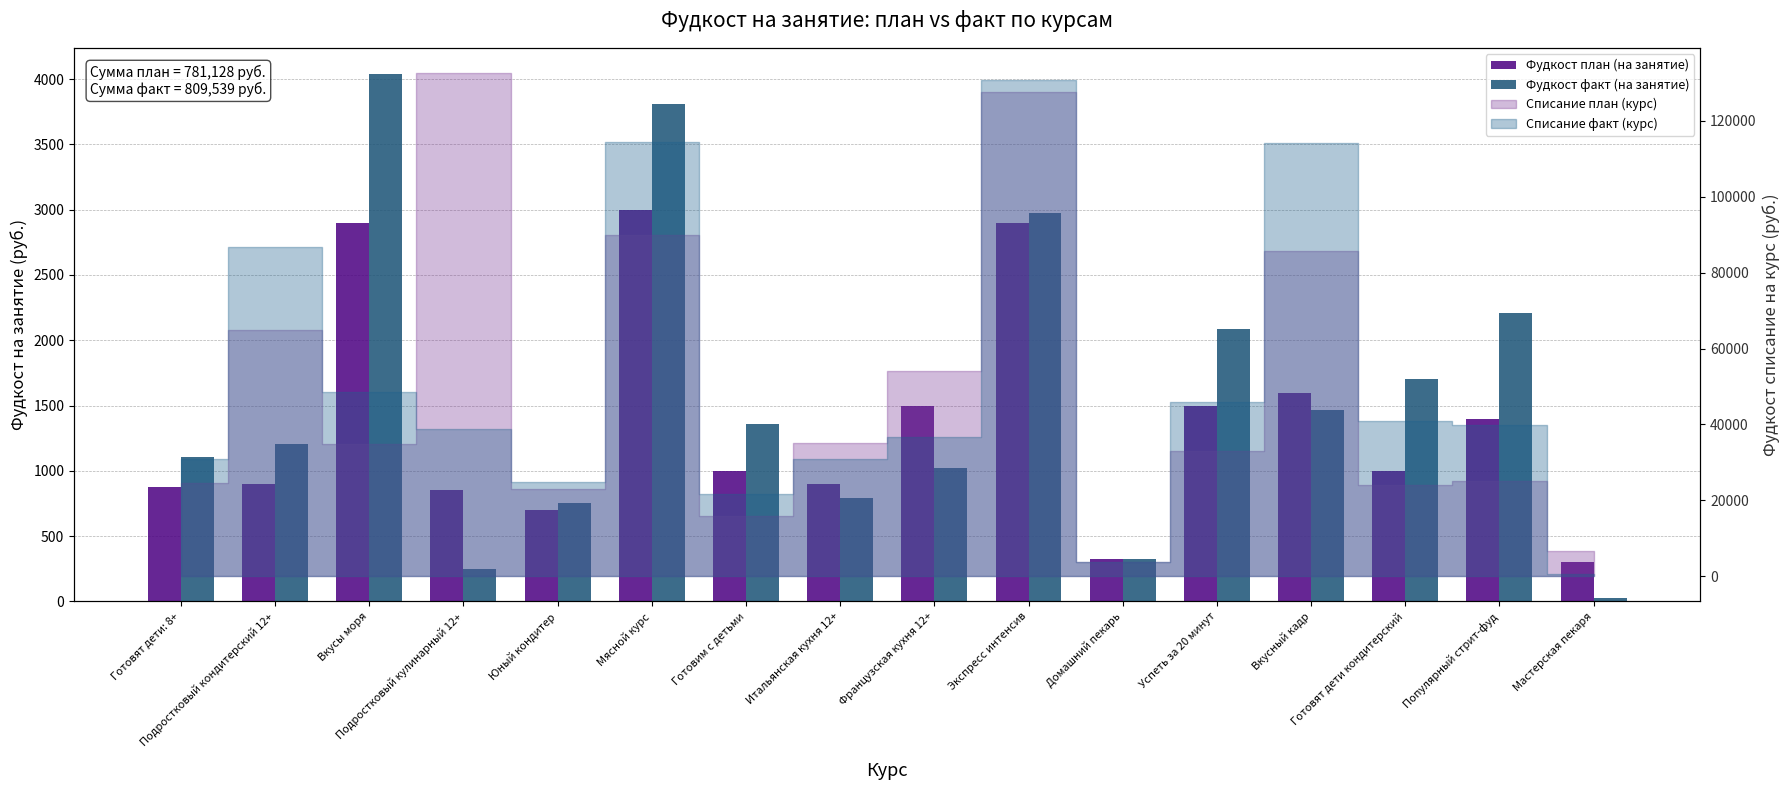

Reading left to right, list all the values displayed in this chart.

Фудкост план (на занятие): Готовят дети: 8+=880.0	Подростковый кондитерский 12+=900.0	Вкусы моря=2900.0	Подростковый кулинарный 12+=850.0	Юный кондитер=700.0	Мясной курс=3000.0	Готовим с детьми=1000.0	Итальянская кухня 12+=900.0	Французская кухня 12+=1500.0	Экспресс интенсив=2900.0	Домашний пекарь=324.0	Успеть за 20 минут=1500.0	Вкусный кадр=1600.0	Готовят дети кондитерский=1000.0	Популярный стрит-фуд=1400.0	Мастерская пекаря=300.0
Фудкост факт (на занятие): Готовят дети: 8+=1106.0	Подростковый кондитерский 12+=1204.5	Вкусы моря=4037.7	Подростковый кулинарный 12+=248.4	Юный кондитер=756.7	Мясной курс=3810.9	Готовим с детьми=1356.5	Итальянская кухня 12+=793.4	Французская кухня 12+=1020.1	Экспресс интенсив=2973.6	Домашний пекарь=324.1	Успеть за 20 минут=2086.2	Вкусный кадр=1463.9	Готовят дети кондитерский=1699.8	Популярный стрит-фуд=2208.4	Мастерская пекаря=28.1